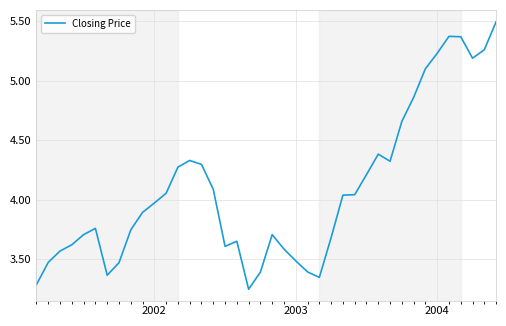

What is the difference between the maximum and minimum values?

2.3